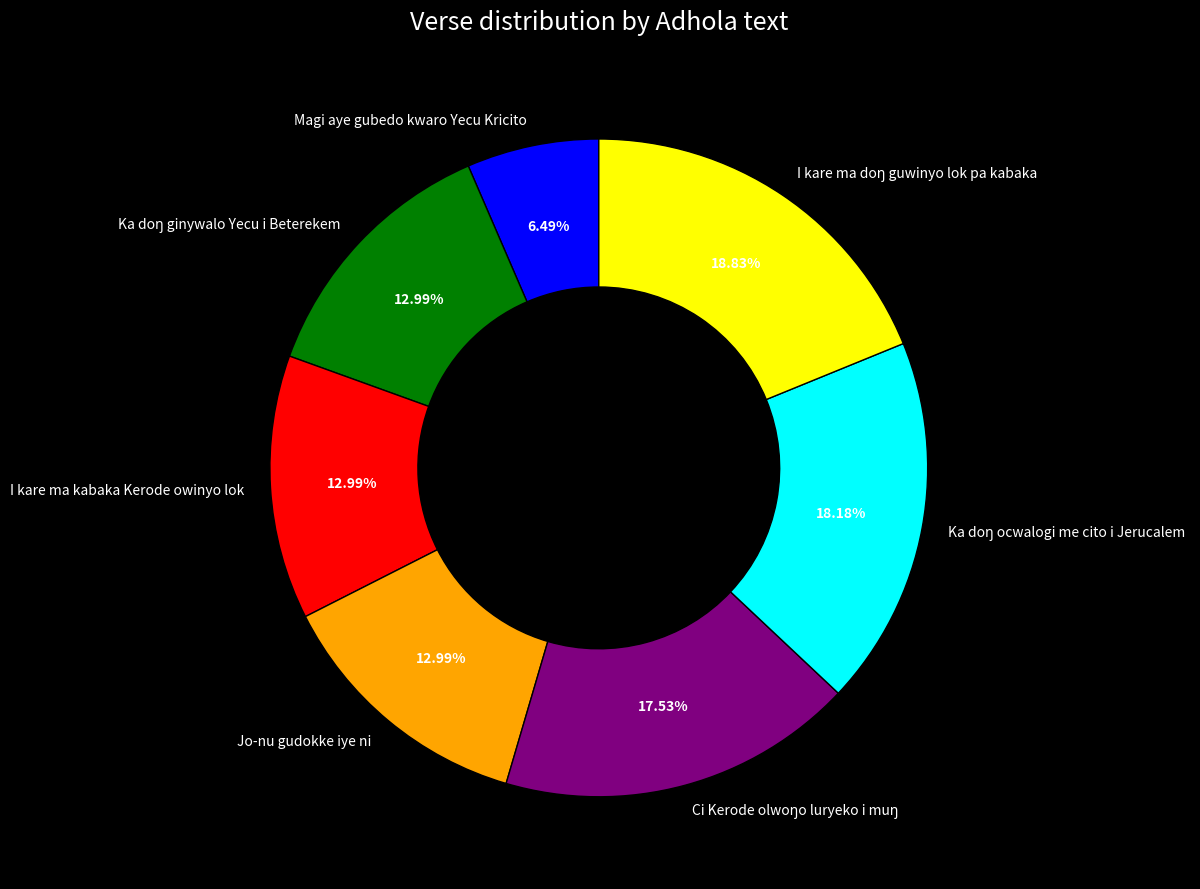

Which category has the smallest portion of the pie?

Magi aye gubedo kwaro Yecu Kricito